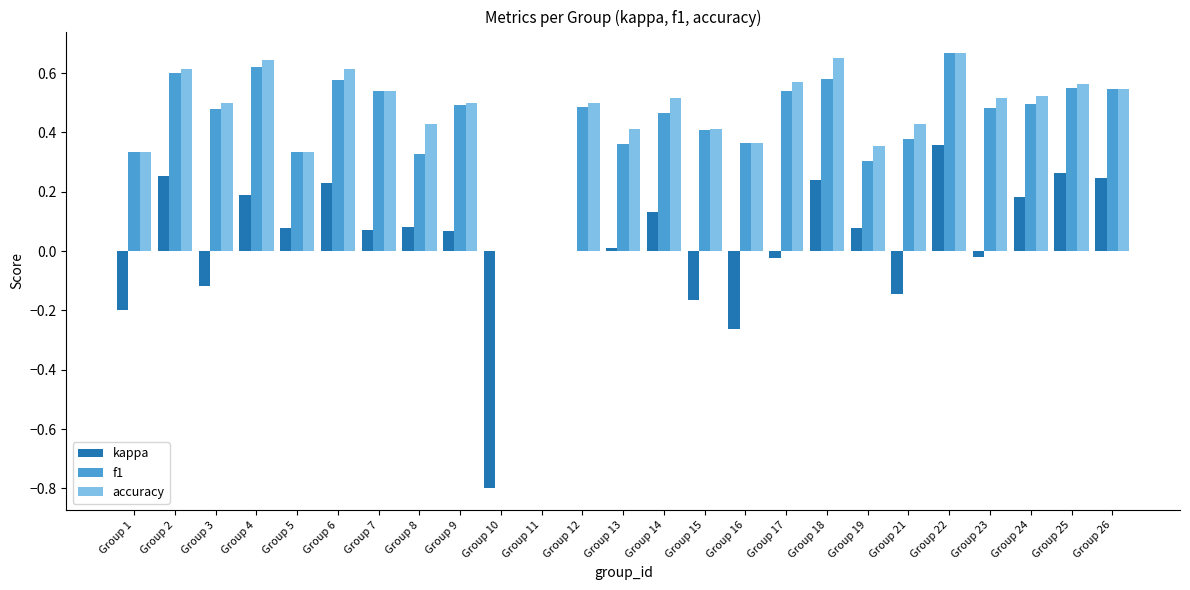

What are all the series names shown in the legend?

kappa, f1, accuracy